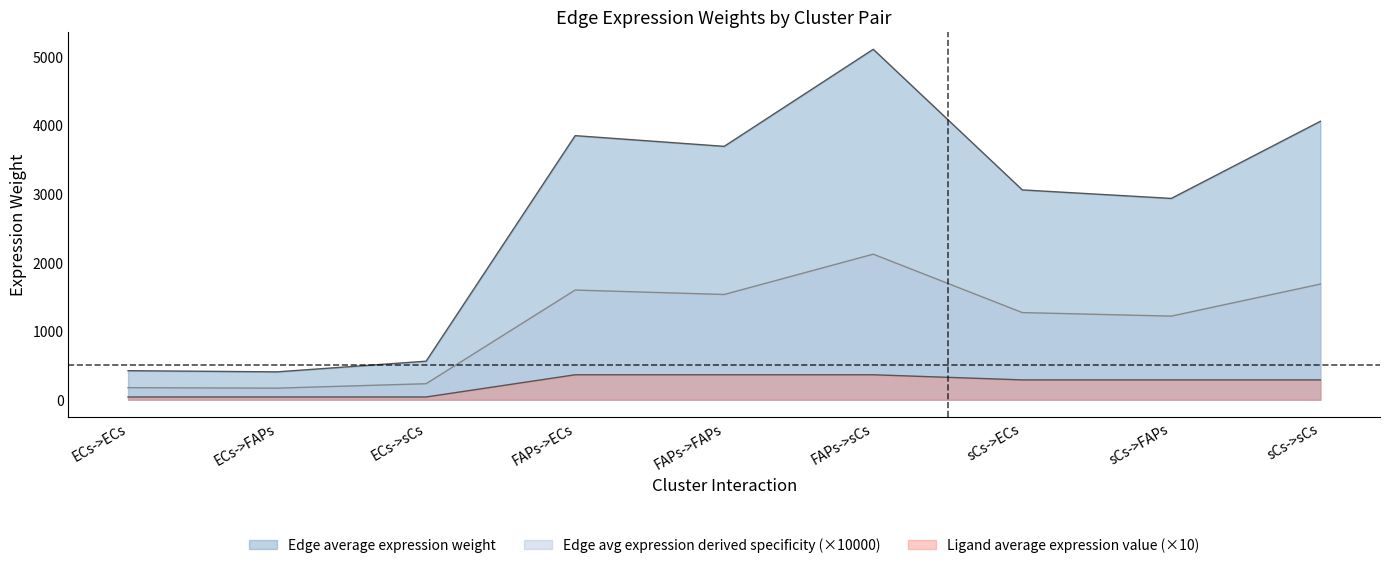

How many data points does each series have?

9